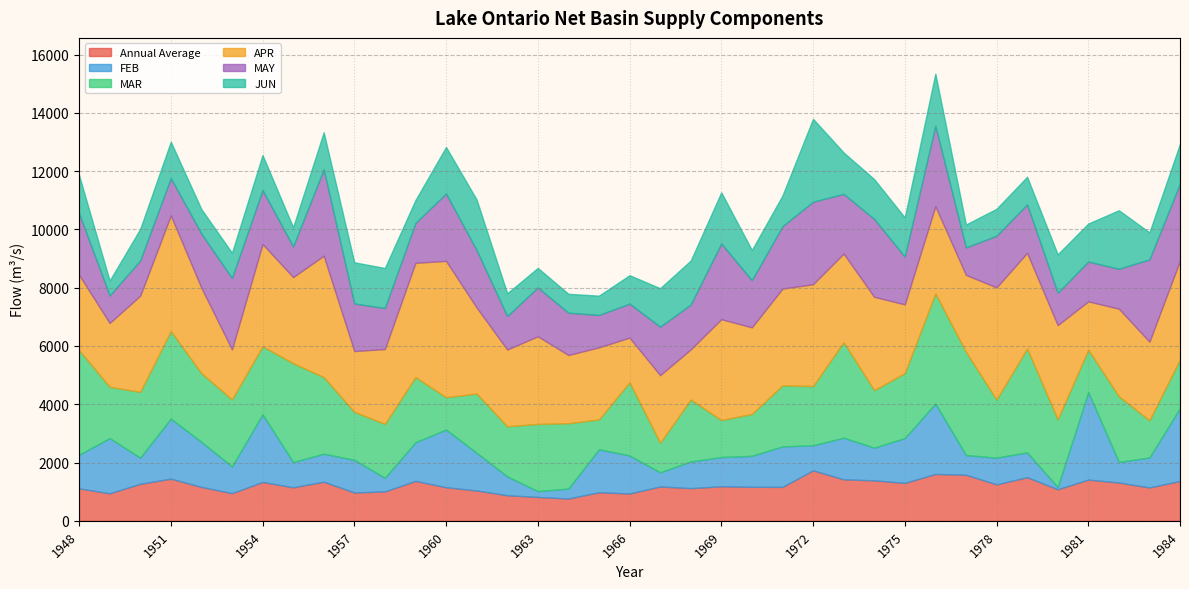

What is the average value of the FEB series?

1209.1